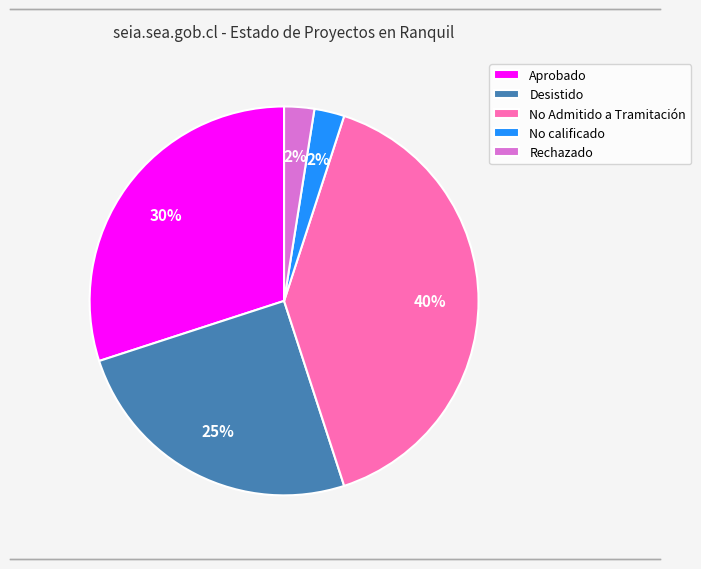

The No Admitido a Tramitación slice represents 40% of the pie. True or false?

True